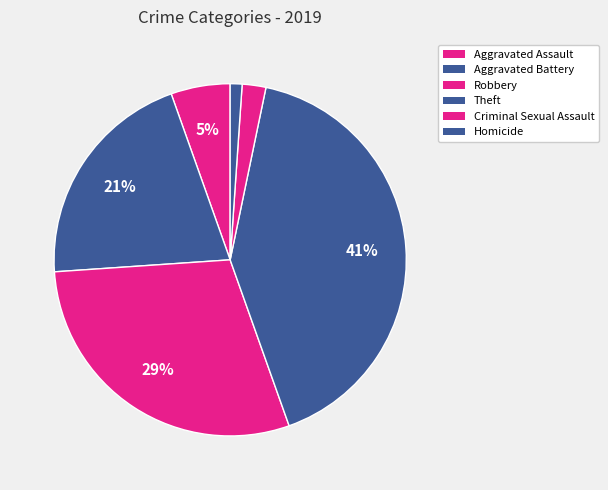

What percentage is the Aggravated Assault slice, to the nearest percent?

5%